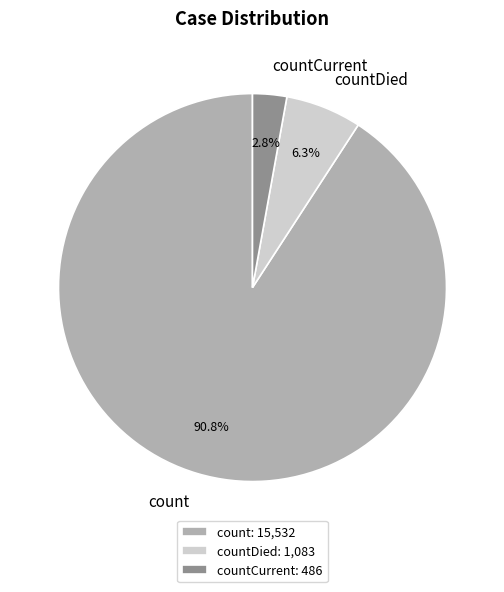

Which category has the smallest portion of the pie?

countCurrent